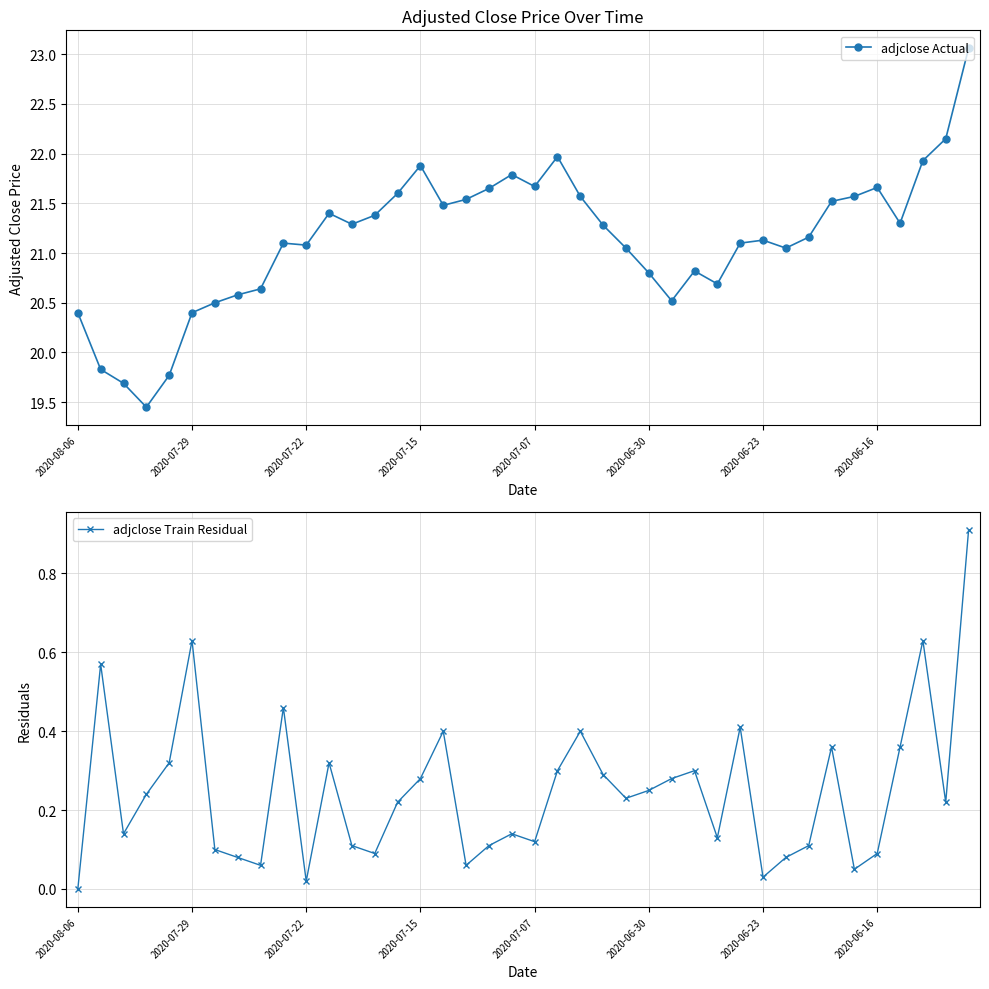

Which category has the lowest value across all series?

2020-08-06